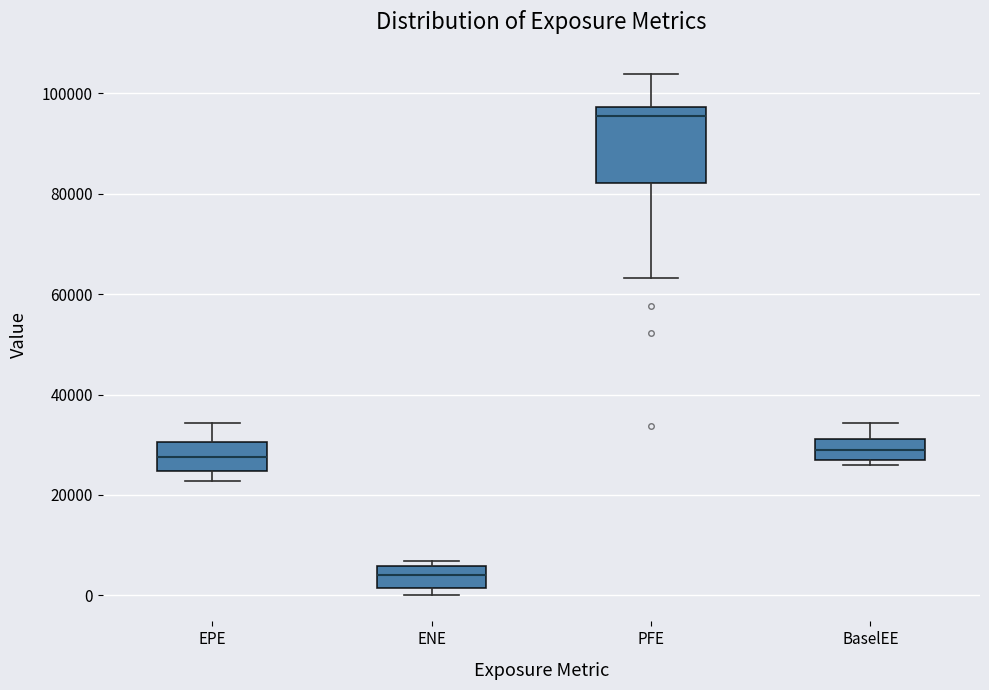

Reading left to right, read every box against the y-axis: the position of its median line, the range the box covers, and the ends of its whiskers. The values are not printed on the chart, so give them approximately, as read against the axis.

EPE: median 28000, box 24000 to 30000, whiskers 22000 to 34000
ENE: median 4000, box 2000 to 6000, whiskers 0 to 6000 (just above the box's upper edge)
PFE: median 96000, box 82000 to 98000, whiskers 64000 to 104000
BaselEE: median 28000, box 26000 to 32000, whiskers 26000 (just below the box's lower edge) to 34000